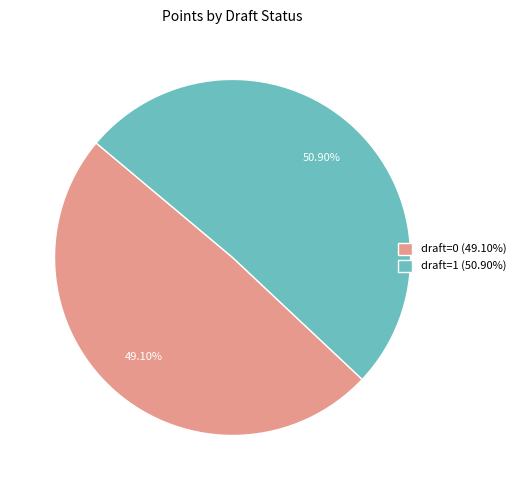

Which has a higher value, draft=0 (49.10%) or draft=1 (50.90%)?

draft=1 (50.90%)